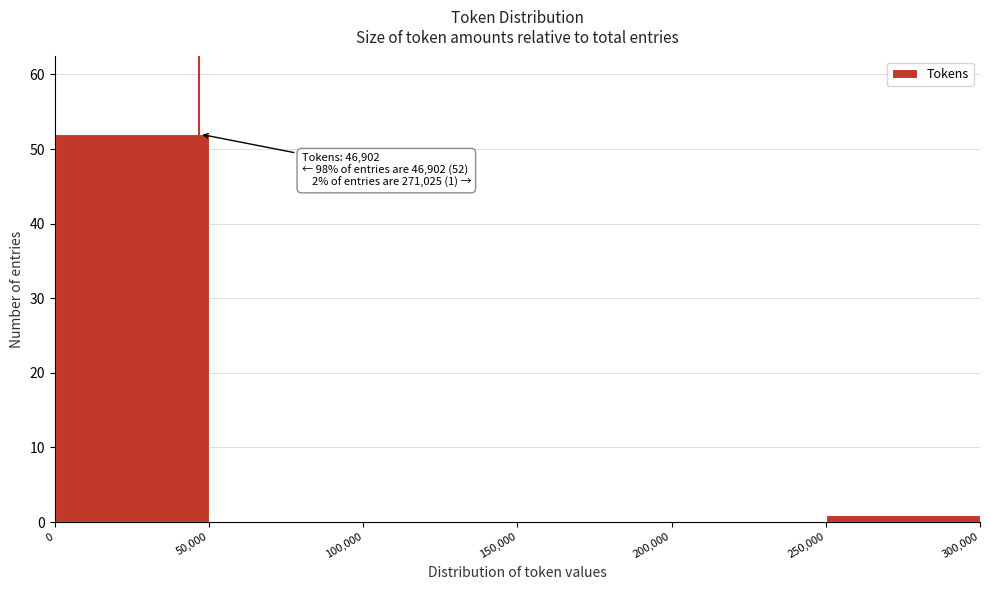

Which range on the x-axis has the tallest bar?

0 to 50,000